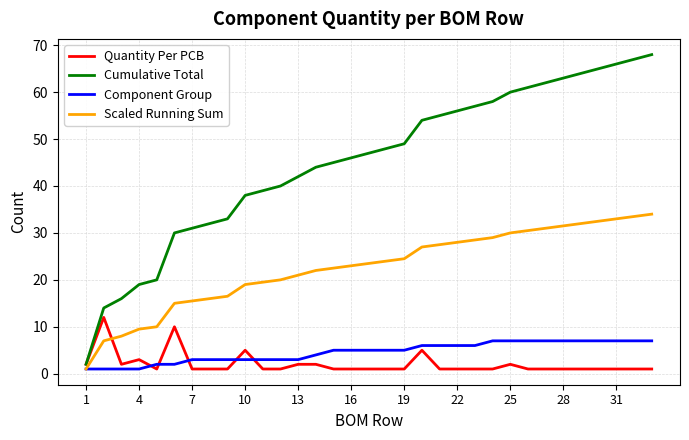

Rank the series by their maximum value, from lowest to highest.

Component Group, Quantity Per PCB, Scaled Running Sum, Cumulative Total